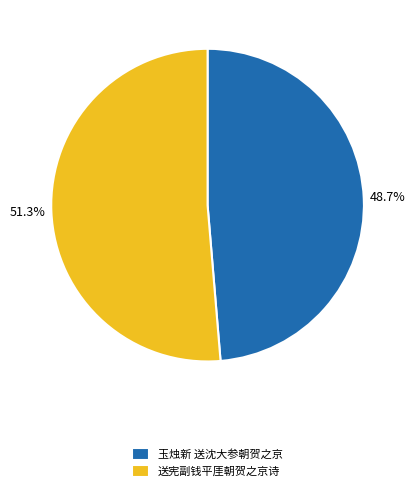

Is the sum of 玉烛新 送沈大参朝贺之京 and 送宪副钱平厓朝贺之京诗 greater than half?

Yes